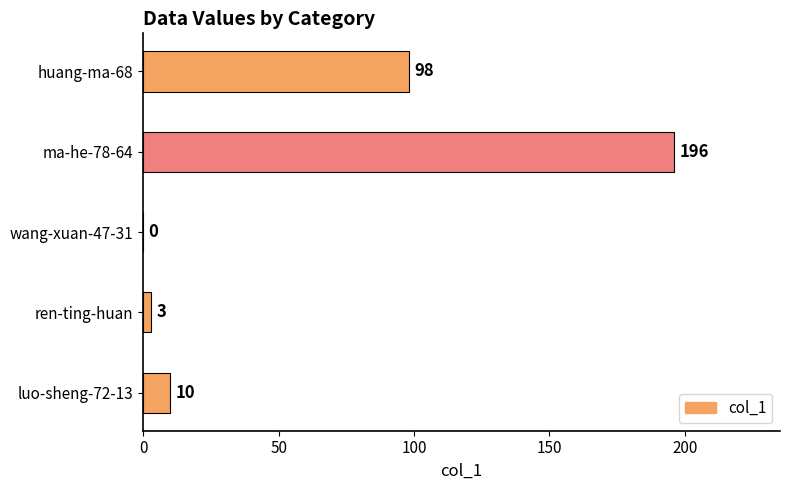

Are the bars grouped side by side (vs. stacked)?

No